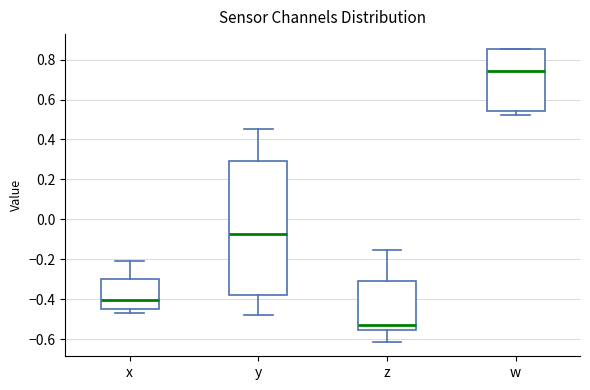

Reading left to right, transcribe this box plot: for each box, give where its median line is, the range the box spans, and where its two whiskers end, as read against the y-axis. The values are not printed on the chart, so give them approximately, as read against the axis.

x: median -0.40, box -0.44 to -0.30, whiskers -0.46 to -0.20
y: median -0.08, box -0.38 to 0.30, whiskers -0.48 to 0.46
z: median -0.52, box -0.56 to -0.32, whiskers -0.62 to -0.16
w: median 0.74, box 0.54 to 0.86, whiskers 0.52 to 0.86